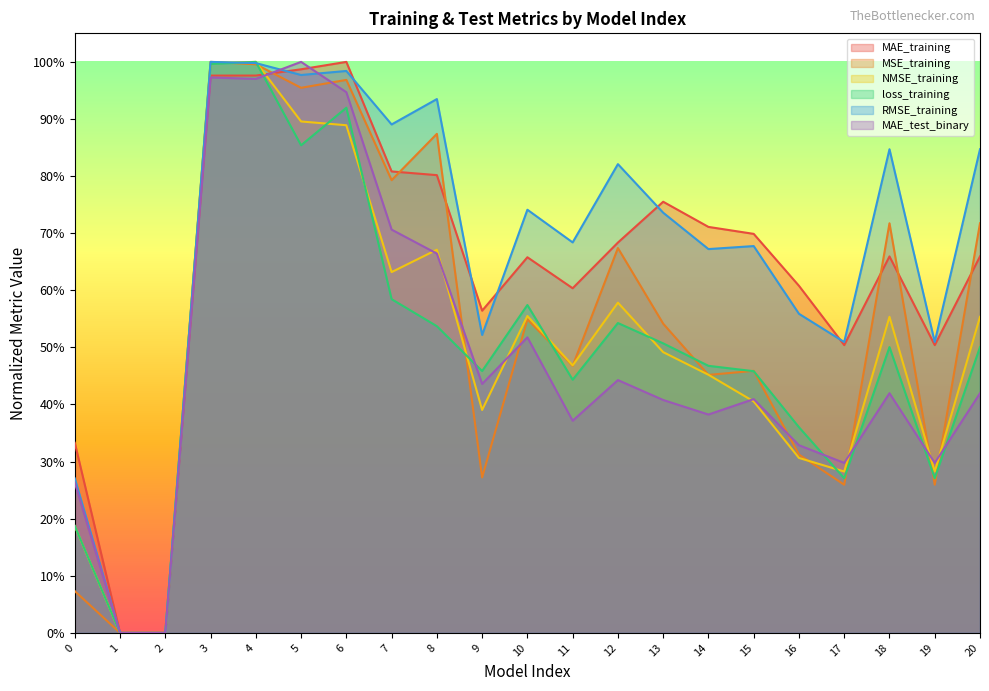

Which series has the widest spread of values?

MAE_training